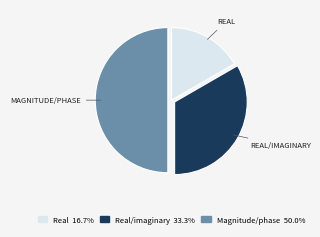

Count the number of slices in the pie.

3